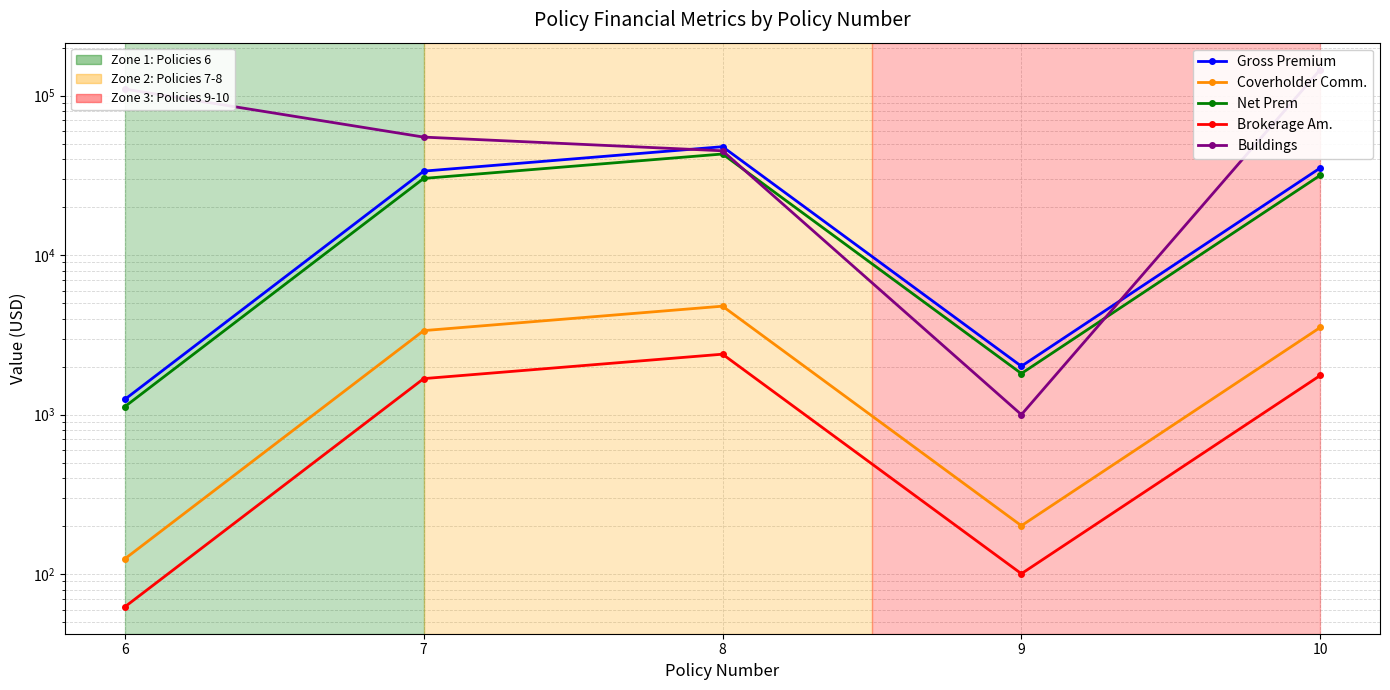

Which series has the largest total across all categories?

Buildings